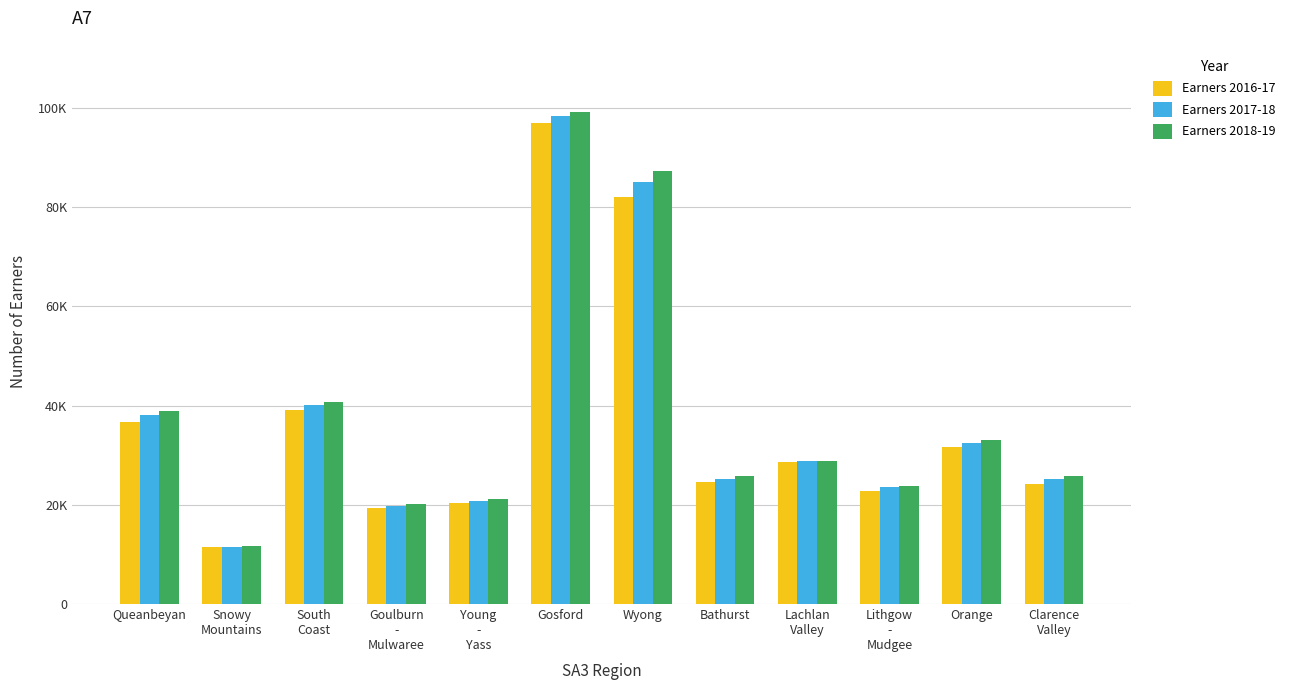

Does the chart contain stacked bars?

No